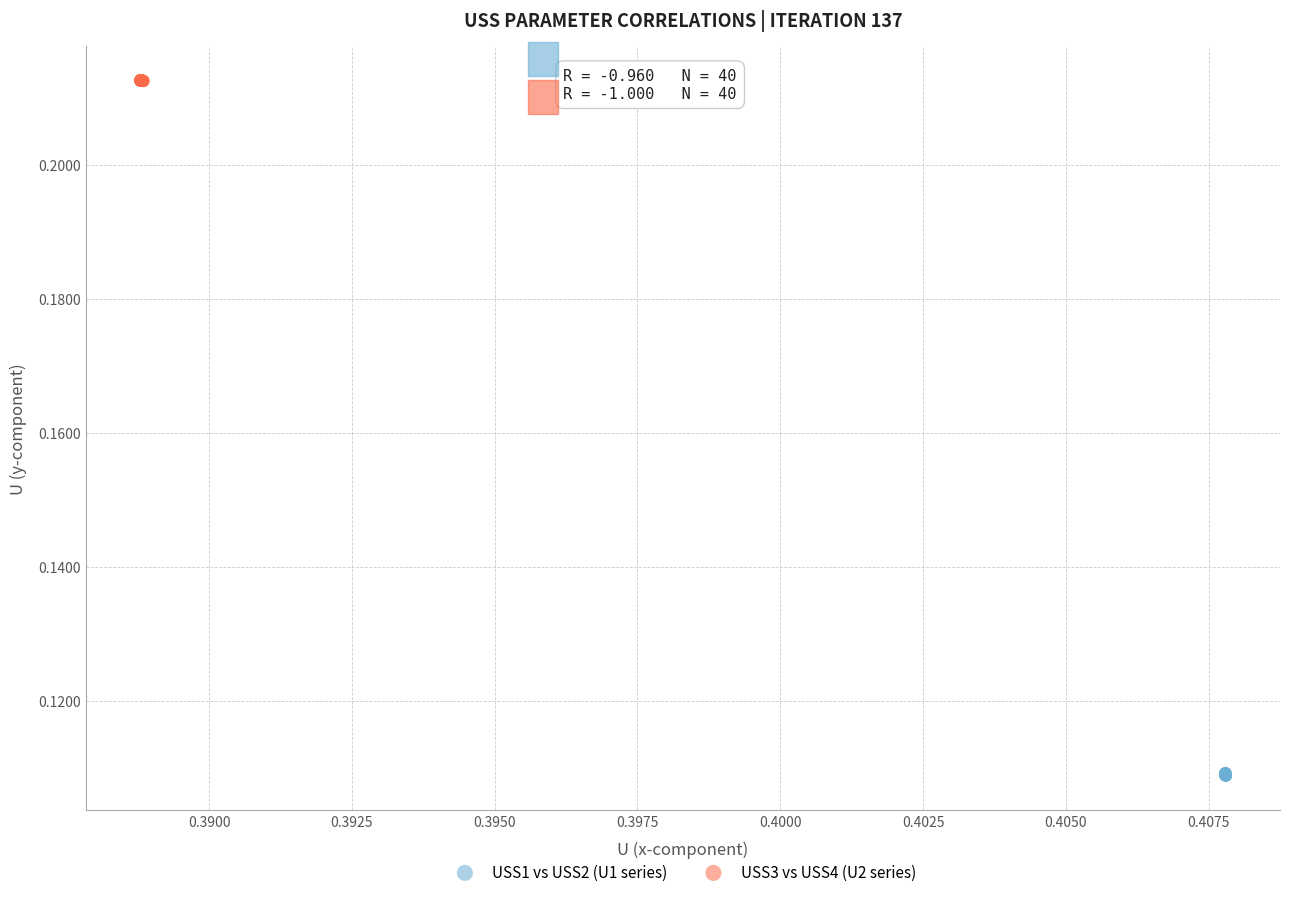

Which series contains the lowest Y value?

USS1 vs USS2 (U1 series)